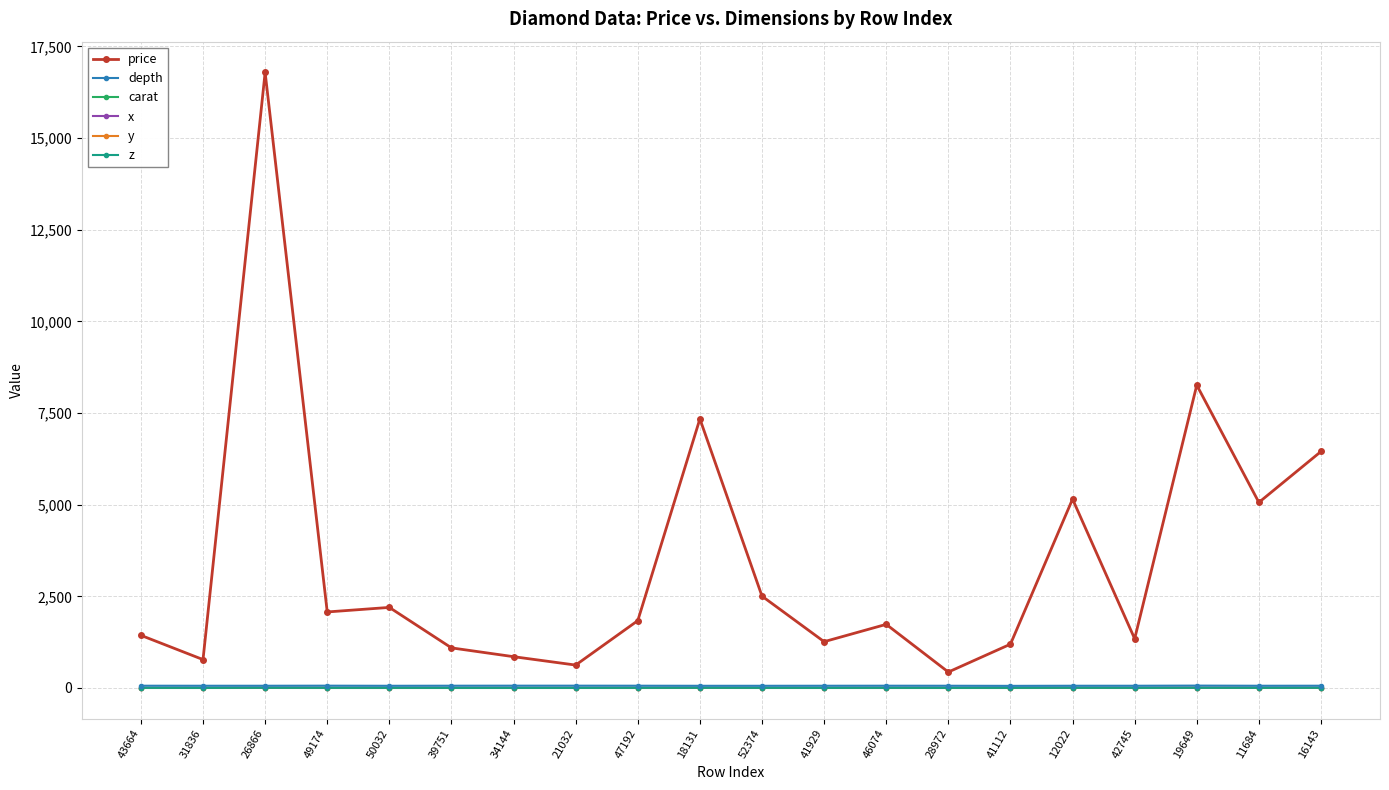

How many lines are shown in the chart?

6